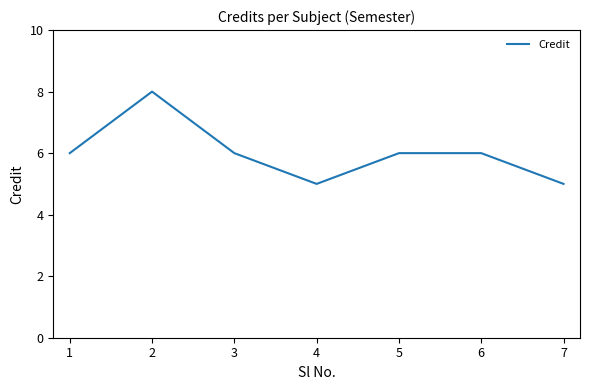

How many lines are shown in the chart?

1